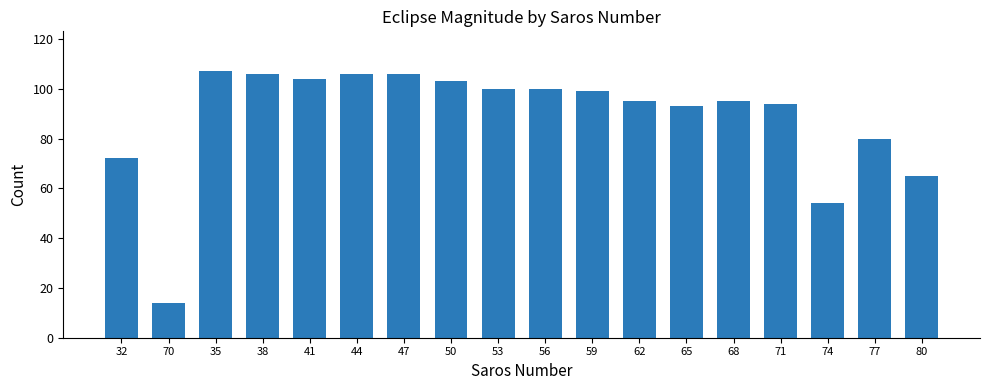

Where is the data nearest to the value 60?

80